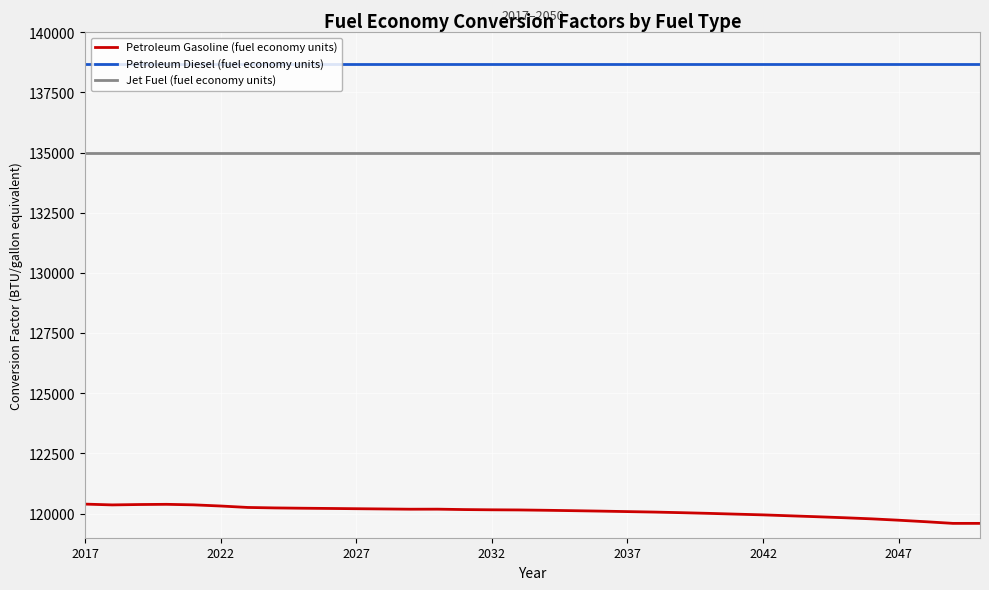

At how many categories does at least one series exceed 137984?

34